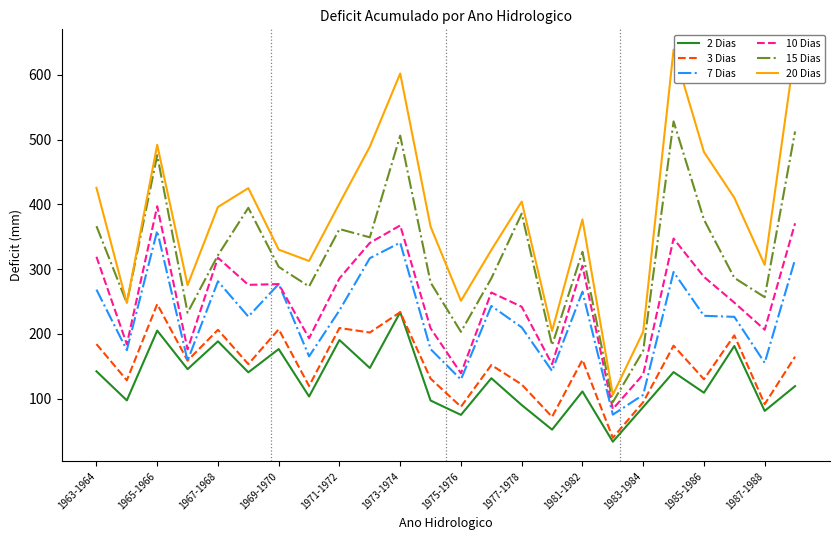

True or false: 10 Dias and 2 Dias cross at least once.

False